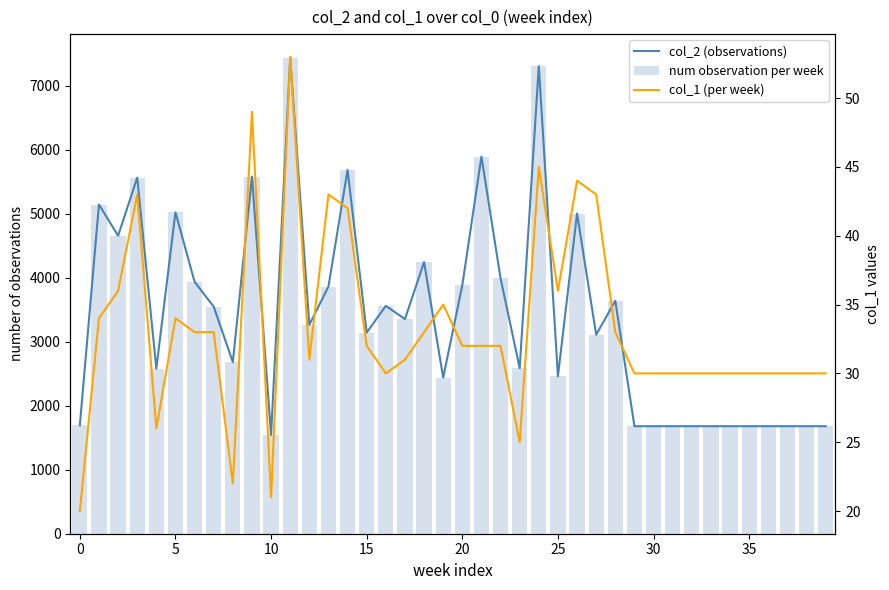

The value of col_1 (per week) at 15 is 32. True or false?

True